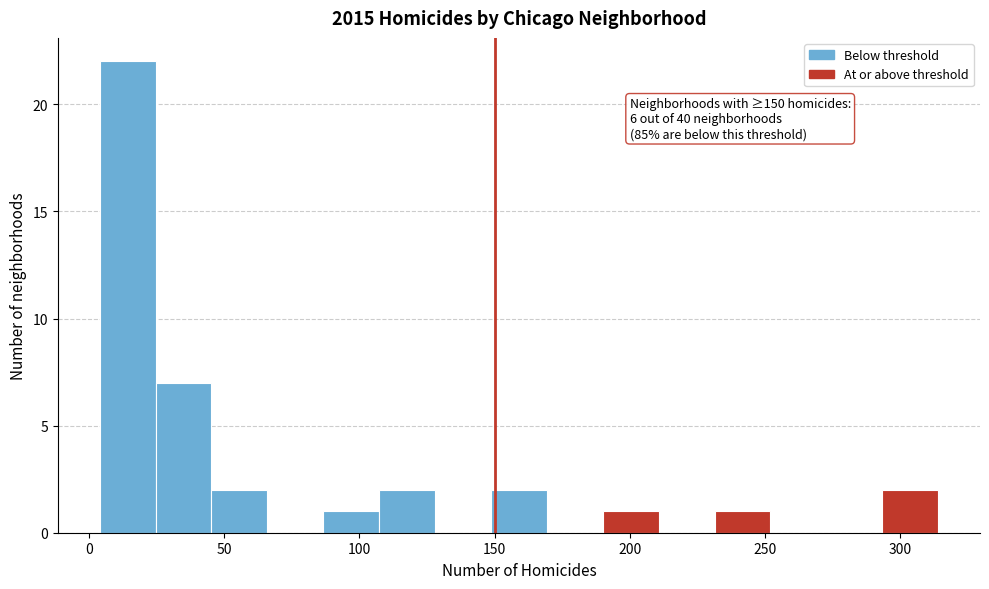

Over which range of the x-axis is the bar tallest?

5 to 25